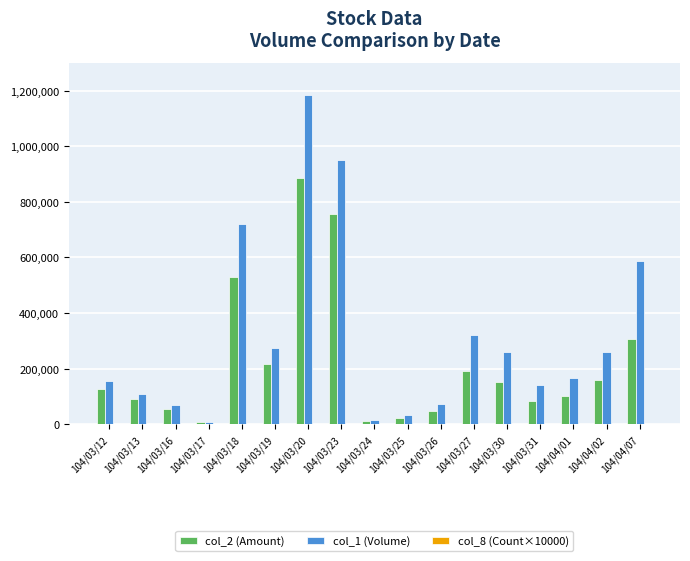

Between 104/03/18 and 104/03/26, which series saw the biggest shift?

col_1 (Volume)